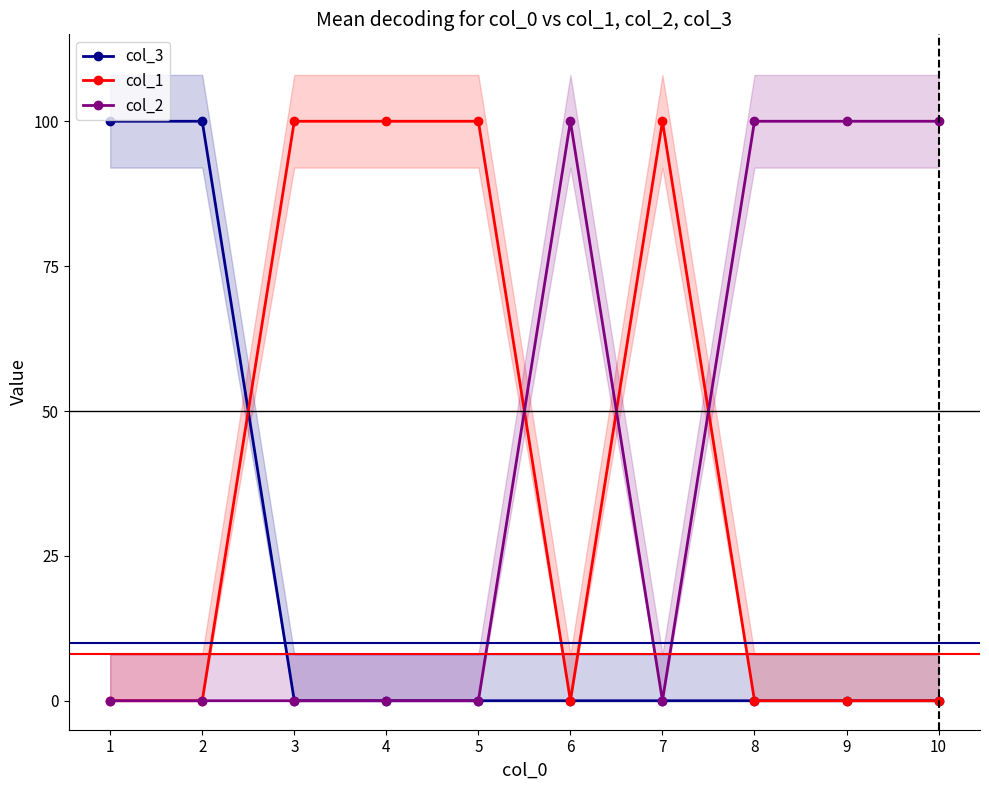

At how many categories does at least one series exceed 0?

10